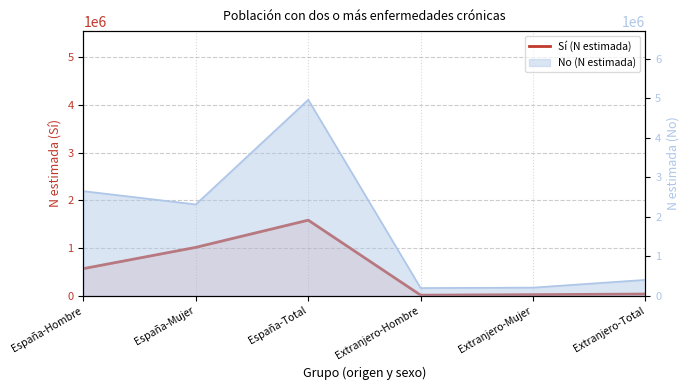

The chart shows a value of 1014824 at España-Mujer. True or false?

True